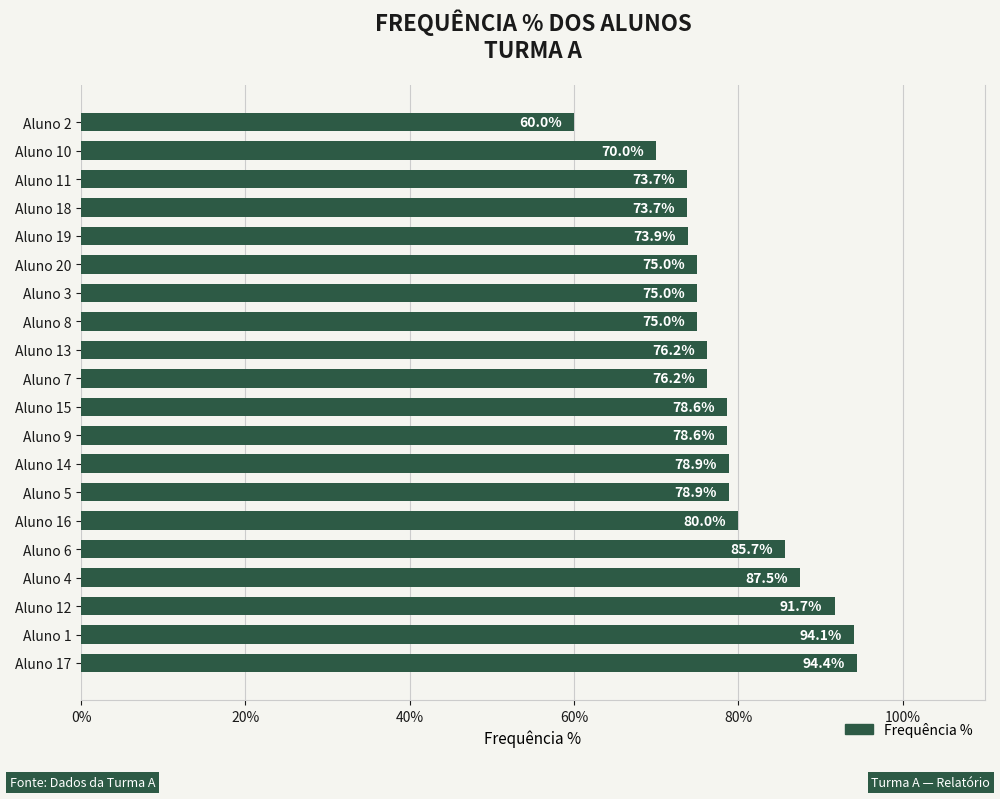

How many categories are shown in the chart?

20